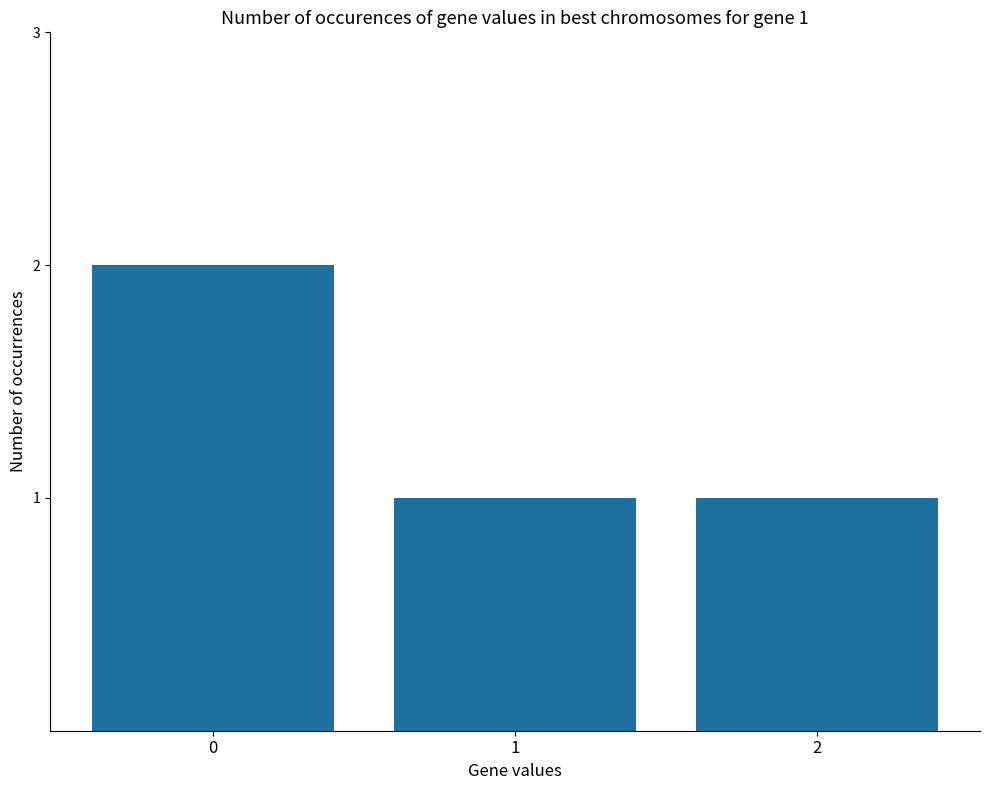

What is the sum of all values?

4